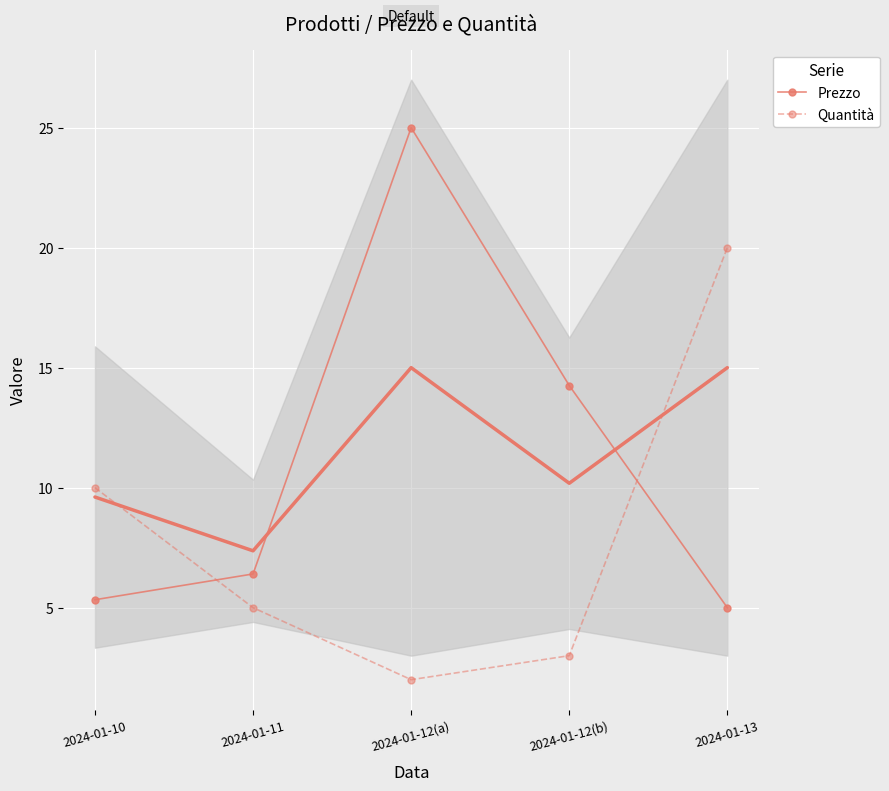

What is the difference between the maximum and minimum values in the Prezzo series?

20.0